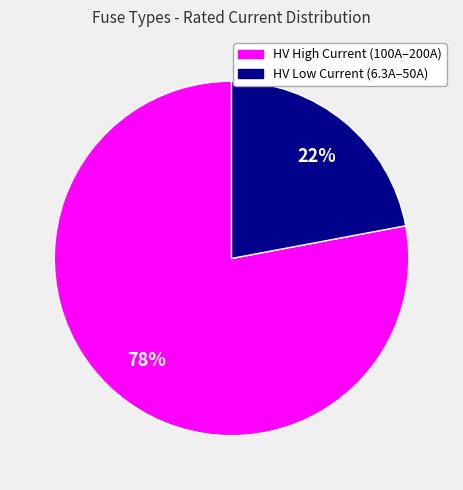

To the nearest percent, what is the difference between the largest and smallest slice percentages?

56%